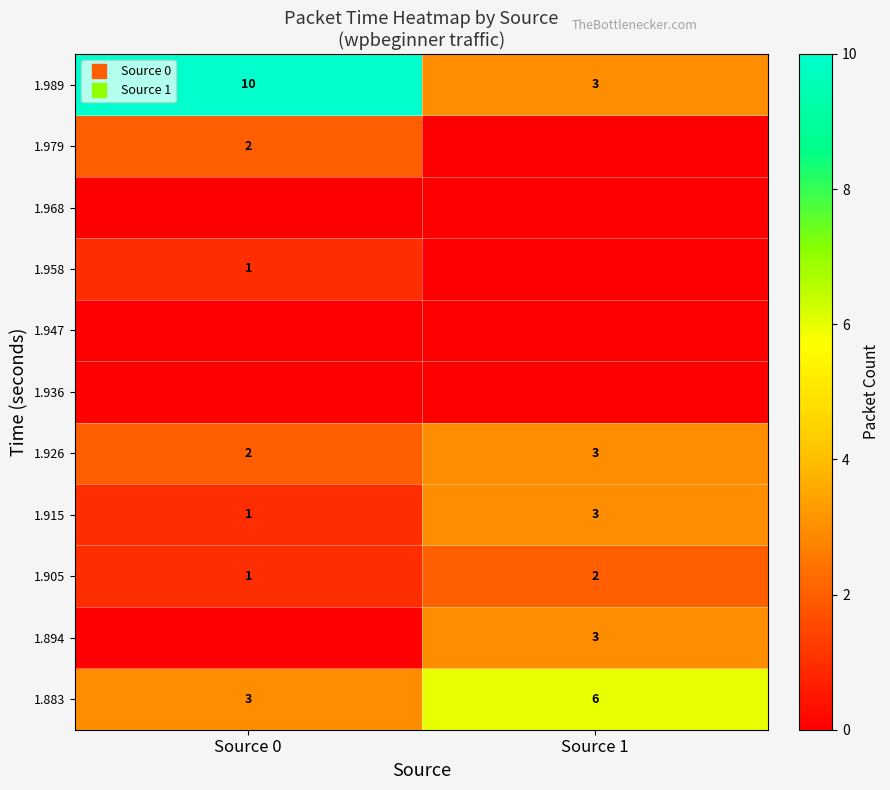

How many distinct data groups are displayed?

11